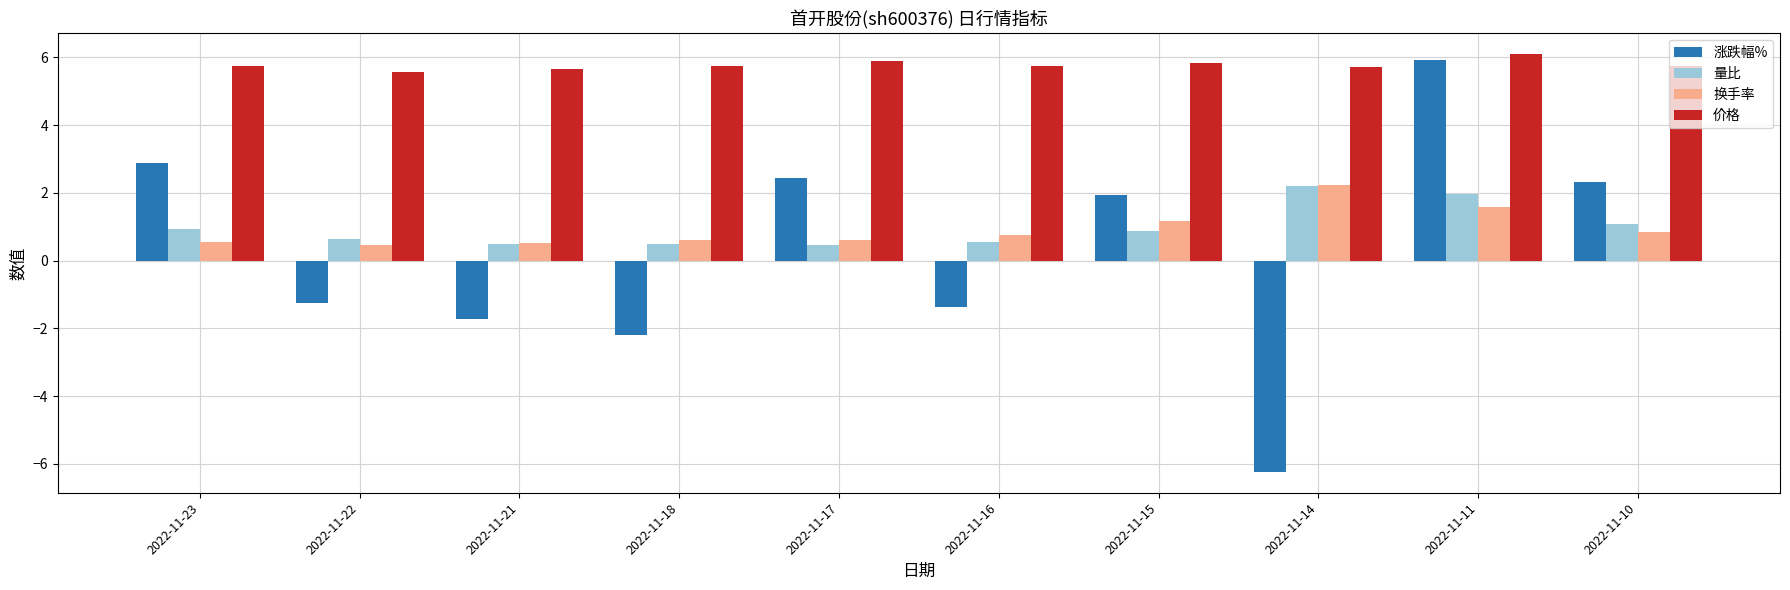

Which category has the highest value in the 价格 series?

2022-11-11